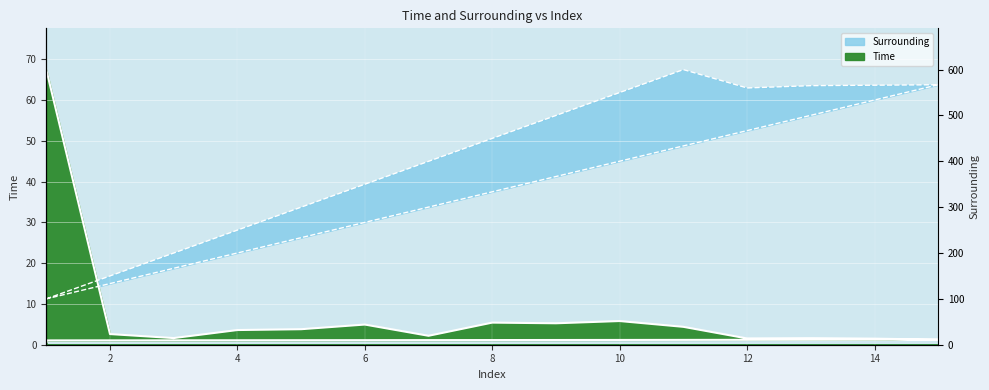

Which series changed the most between 4 and 9?

Surrounding